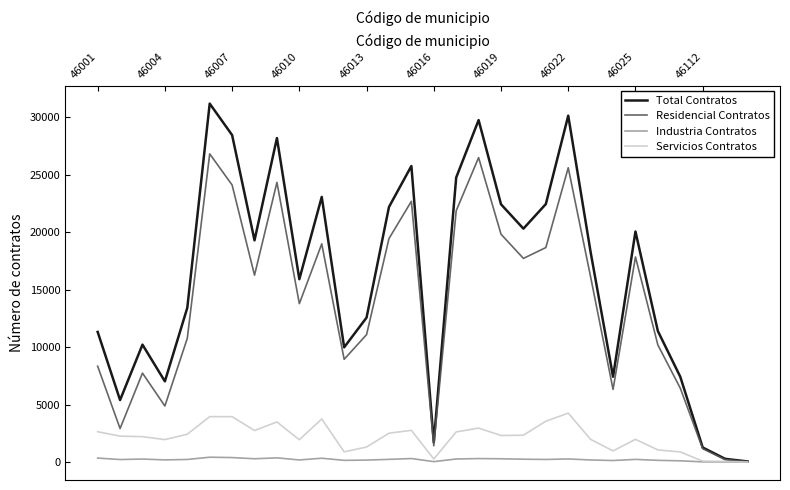

Which series has the largest range (max minus min)?

Total Contratos